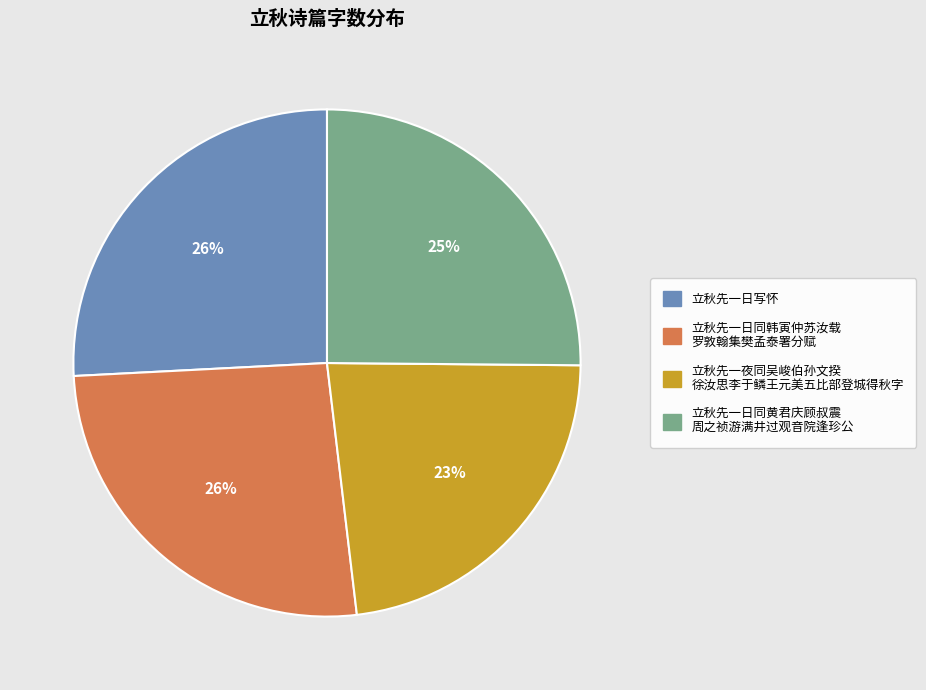

To the nearest percent, what is the average slice percentage?

25%